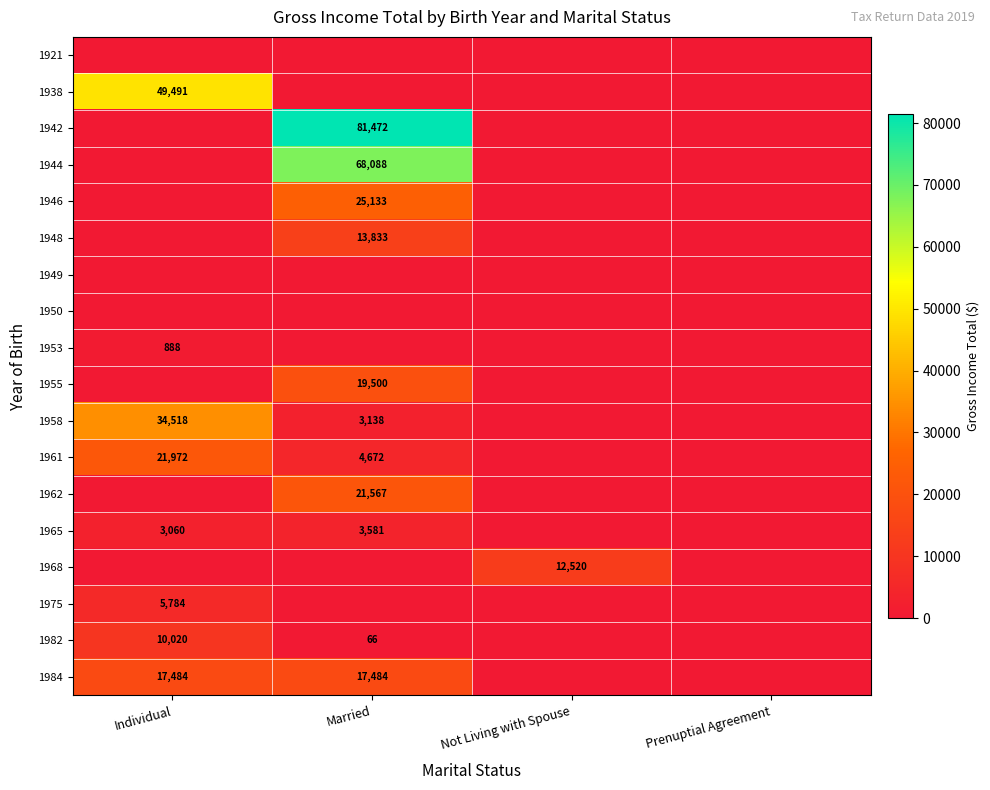

The value of 1953 at Individual is 328. True or false?

False